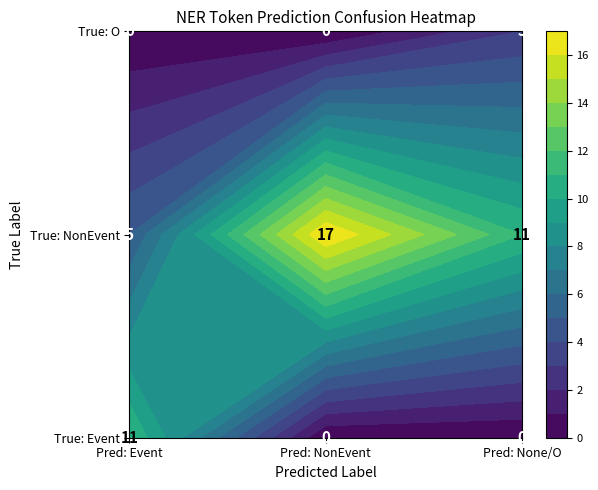

Count the Event values in the range 0 to 6.

5